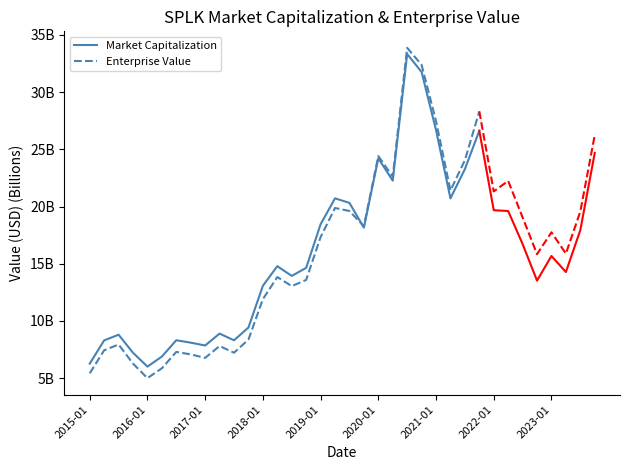

How many data points in Enterprise Value are less than 13?

13